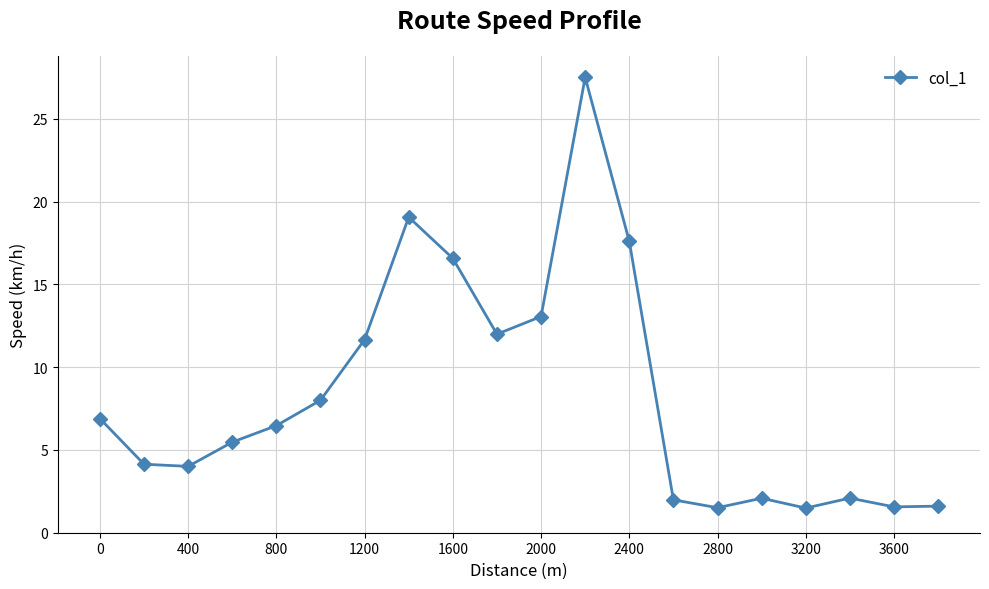

What is the maximum value shown in the chart?

27.5